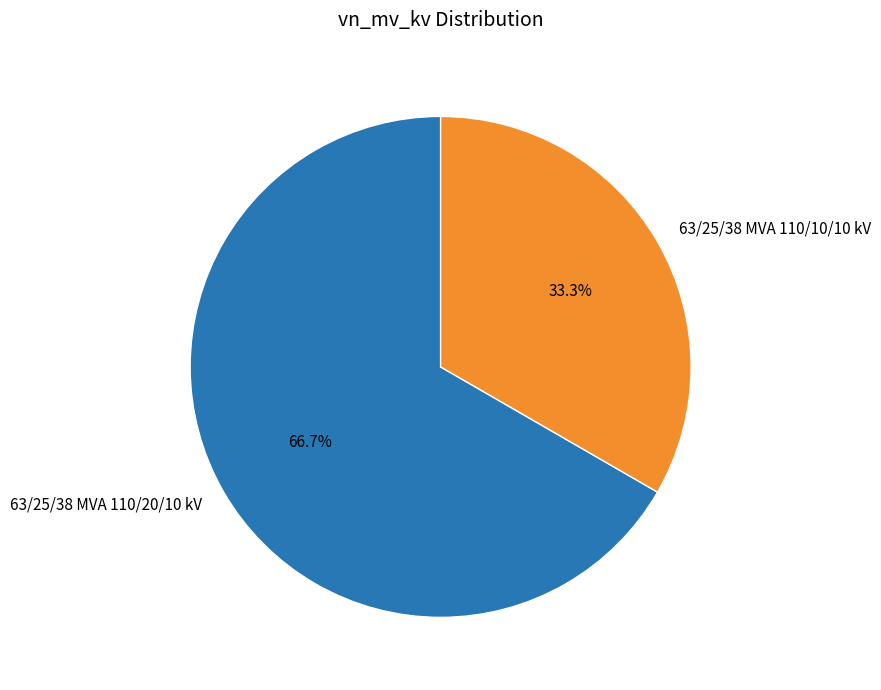

Rank the categories by value from lowest to highest.

63/25/38 MVA 110/10/10 kV, 63/25/38 MVA 110/20/10 kV